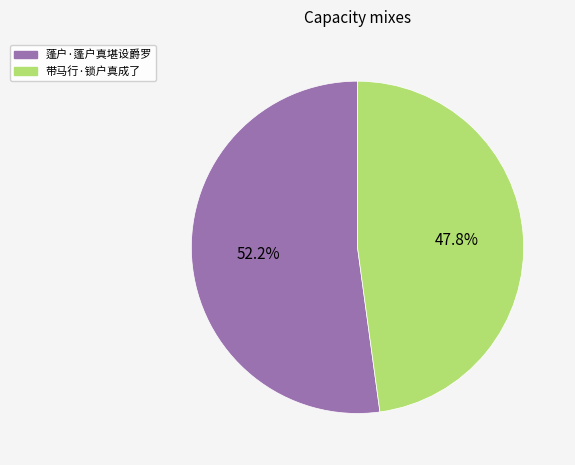

Between 带马行·锁户真成了 and 蓬户·蓬户真堪设爵罗, which is larger?

蓬户·蓬户真堪设爵罗